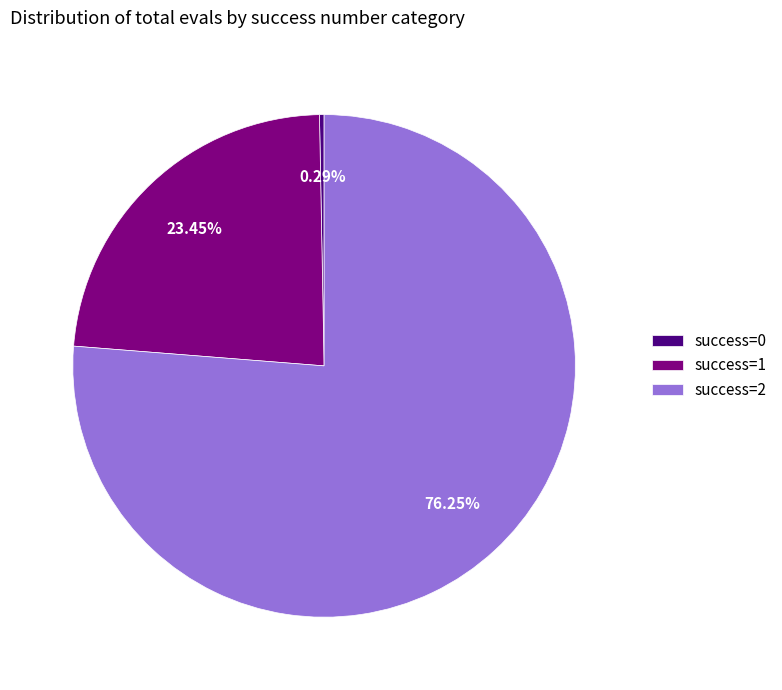

Is success=0 the majority of the pie?

No